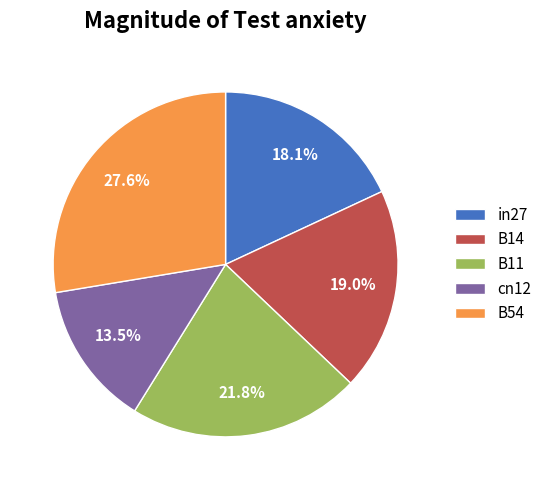

To the nearest percent, what portion does B14 represent?

19%